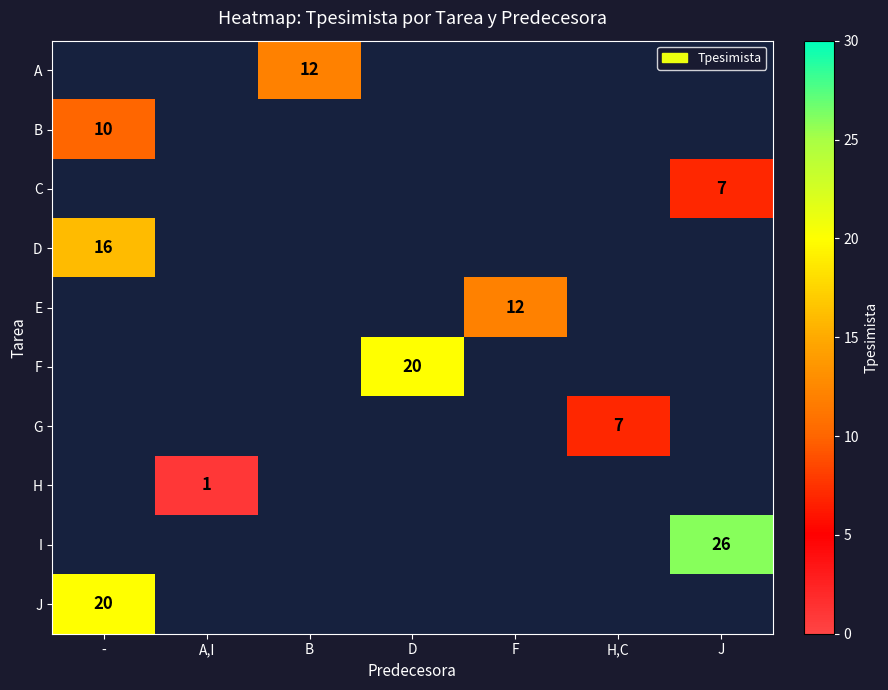

List the series in order of their peak value, highest first.

A, B, C, D, E, F, G, H, I, J